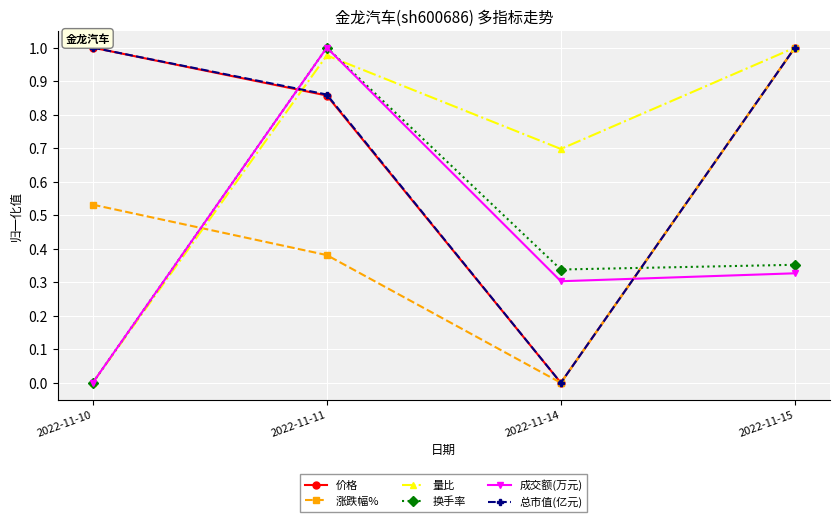

True or false: 涨跌幅% has a value of 0.2 at 2022-11-11.

False